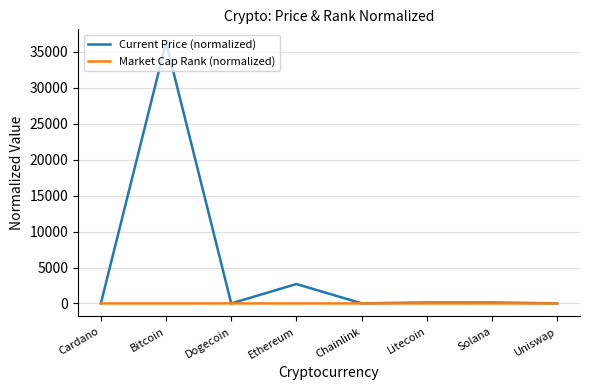

The value of Market Cap Rank (normalized) at Chainlink is 3.0. True or false?

True